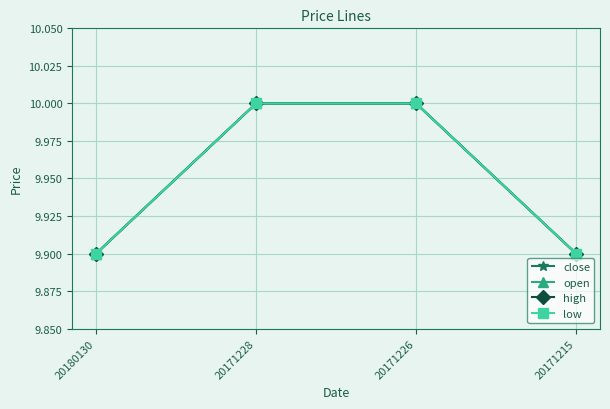

Does the chart have visible grid lines?

Yes